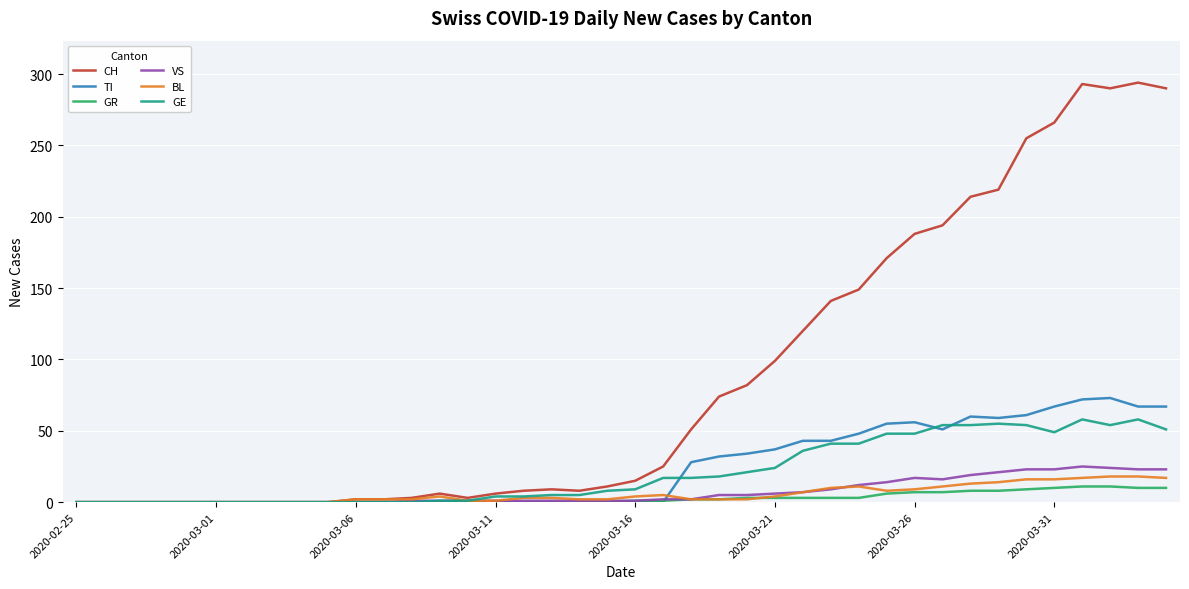

Which series has the largest total across all categories?

CH